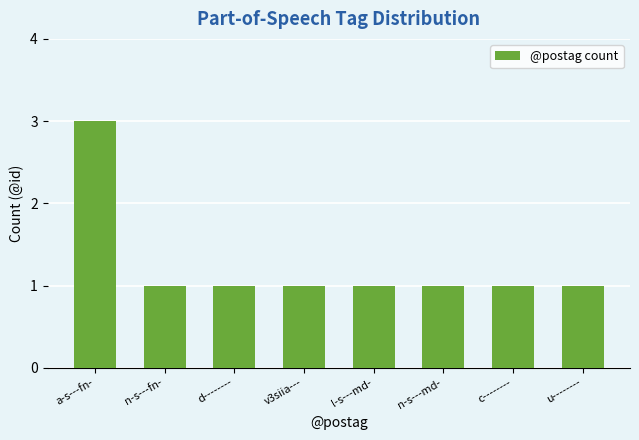

The chart shows a value of 2 at c--------. True or false?

False